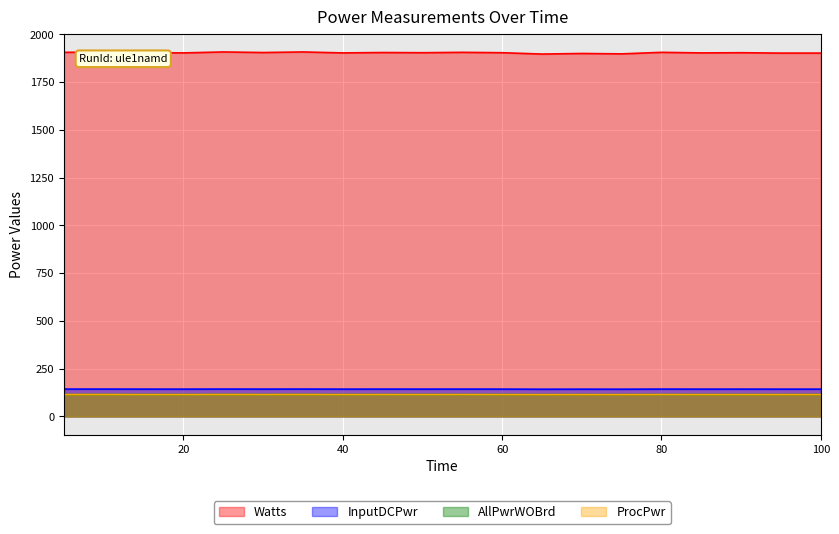

At how many categories does at least one series exceed 1040?

20